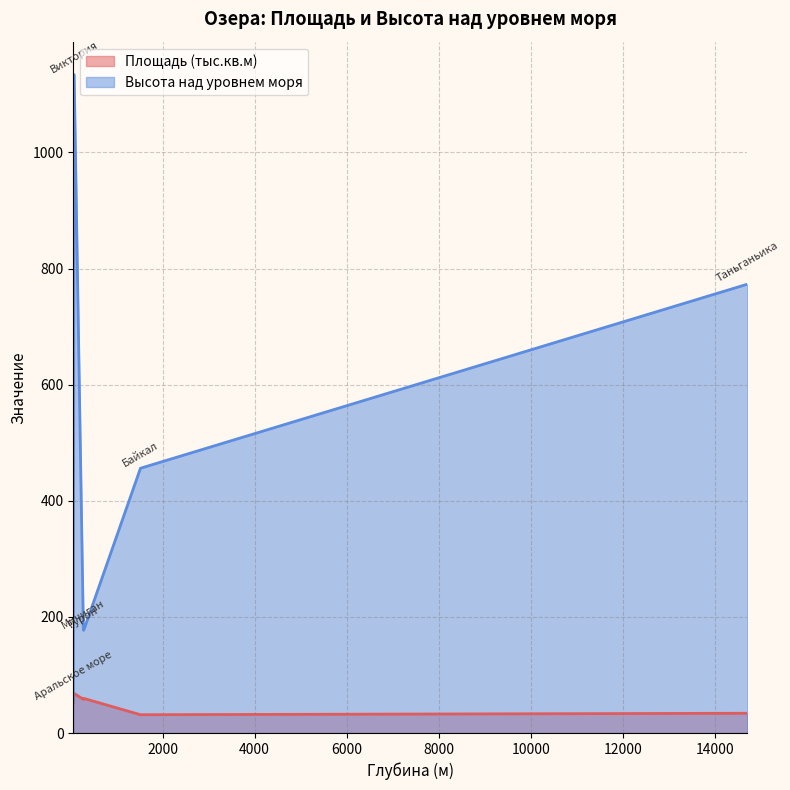

List the series in order of their peak value, highest first.

Высота над уровнем моря, Площадь (тыс.кв.м)